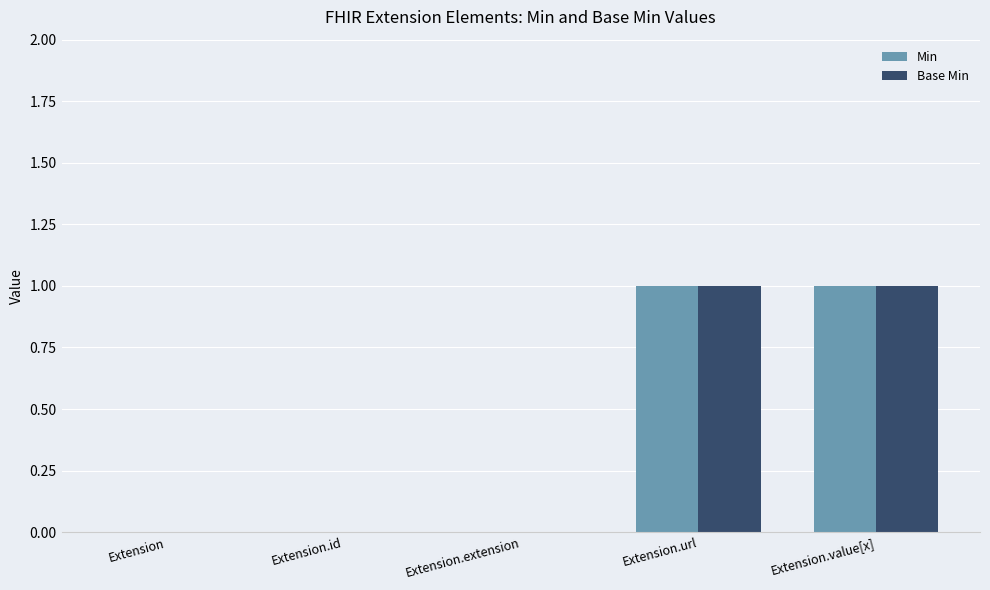

Count the number of data series in this chart.

2